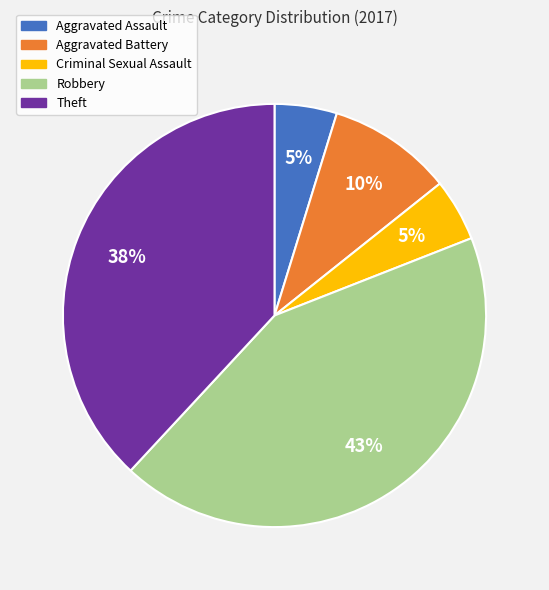

Is it true that Aggravated Battery is 10% of the pie?

True